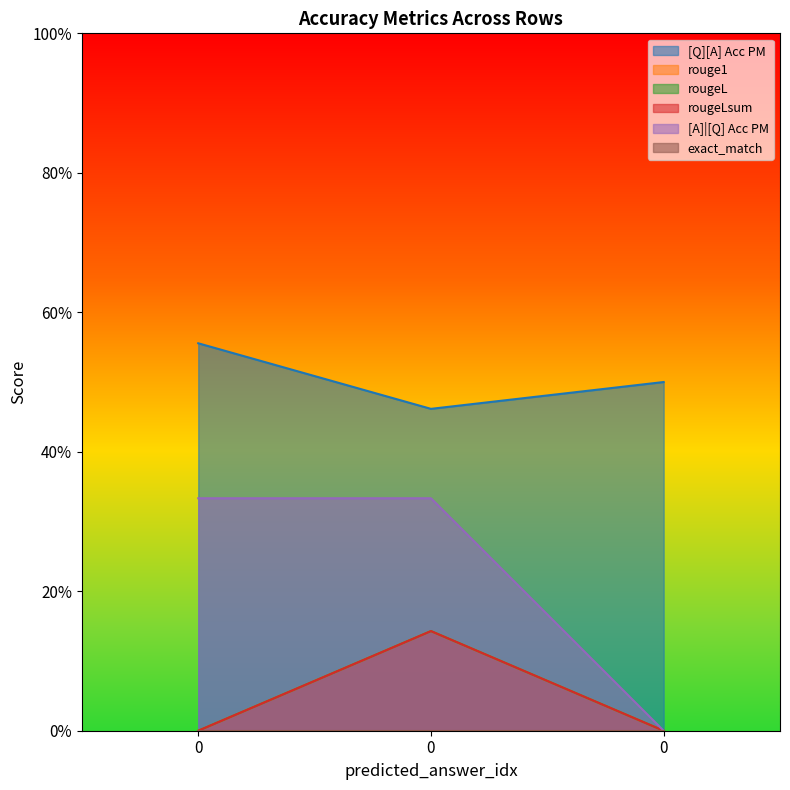

Count the [A]|[Q] Acc PM values in the range 0 to 1.

3